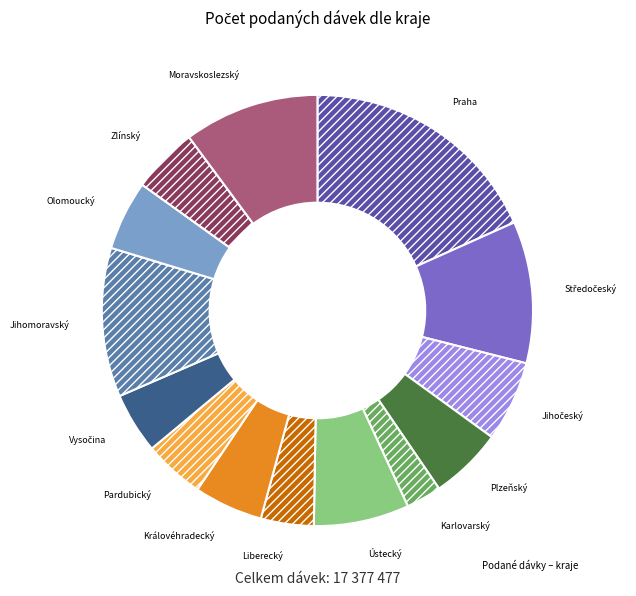

Is there any slice that represents more than half of the pie?

No